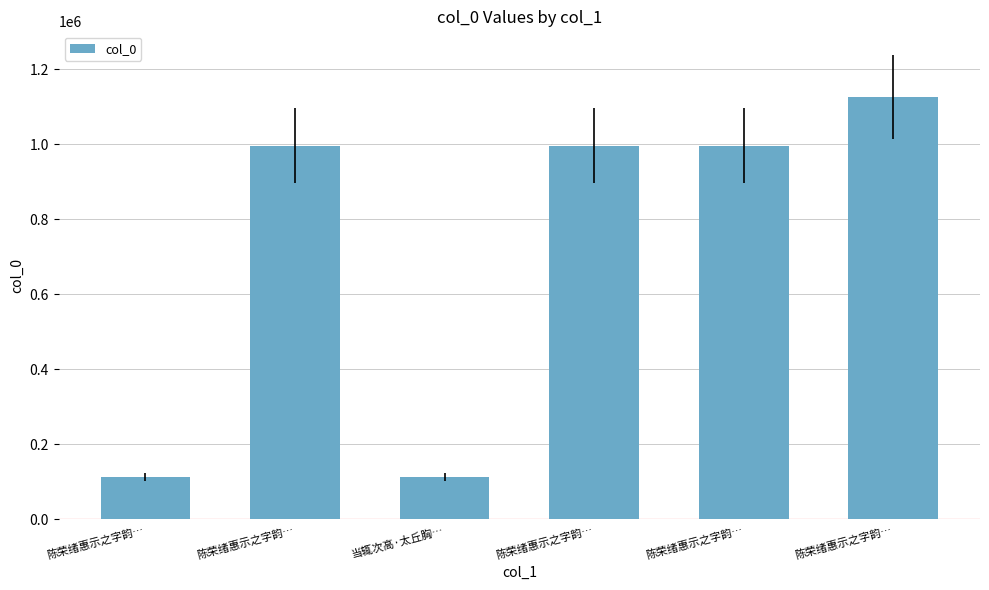

Rank the categories by value from lowest to highest.

陈荣绪惠示之字韵…, 当辄次高·太丘胸…, 陈荣绪惠示之字韵…, 陈荣绪惠示之字韵…, 陈荣绪惠示之字韵…, 陈荣绪惠示之字韵…